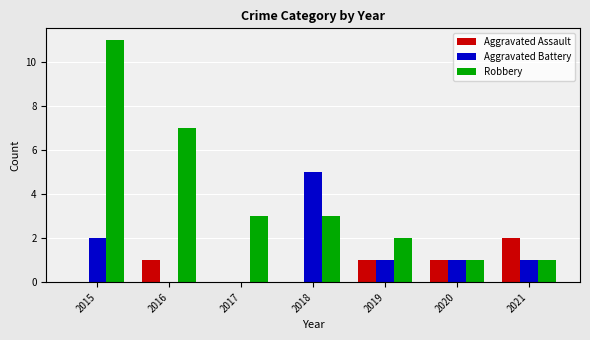

Is the value of Aggravated Assault at 2016 greater than the value of Robbery at 2019?

No